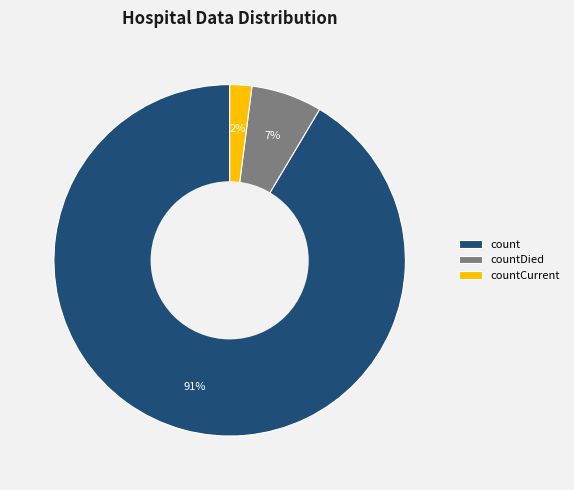

Between countCurrent and count, which is larger?

count